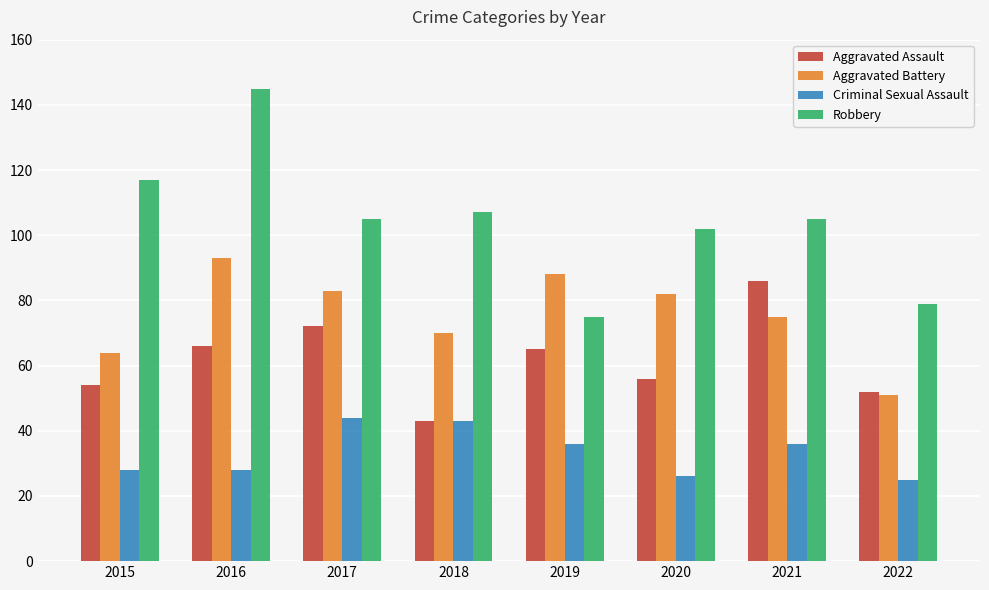

What is the spread (max minus min) of values at 2022?

54